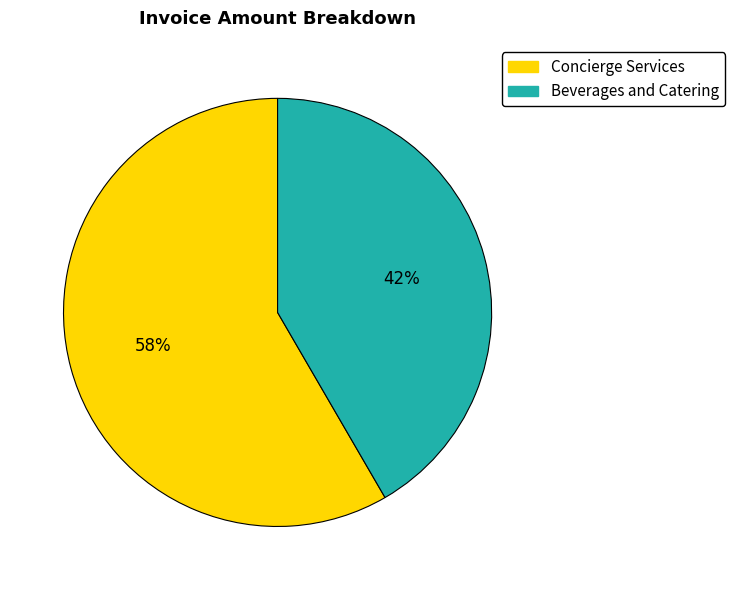

Which category has the biggest portion of the pie?

Concierge Services